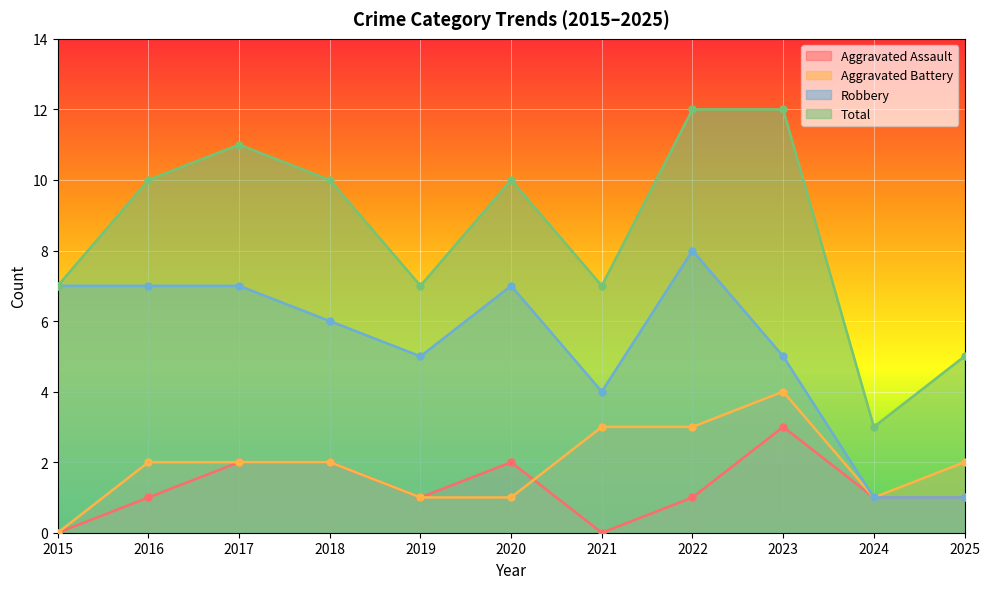

Read the Aggravated Battery value at 2022.

3